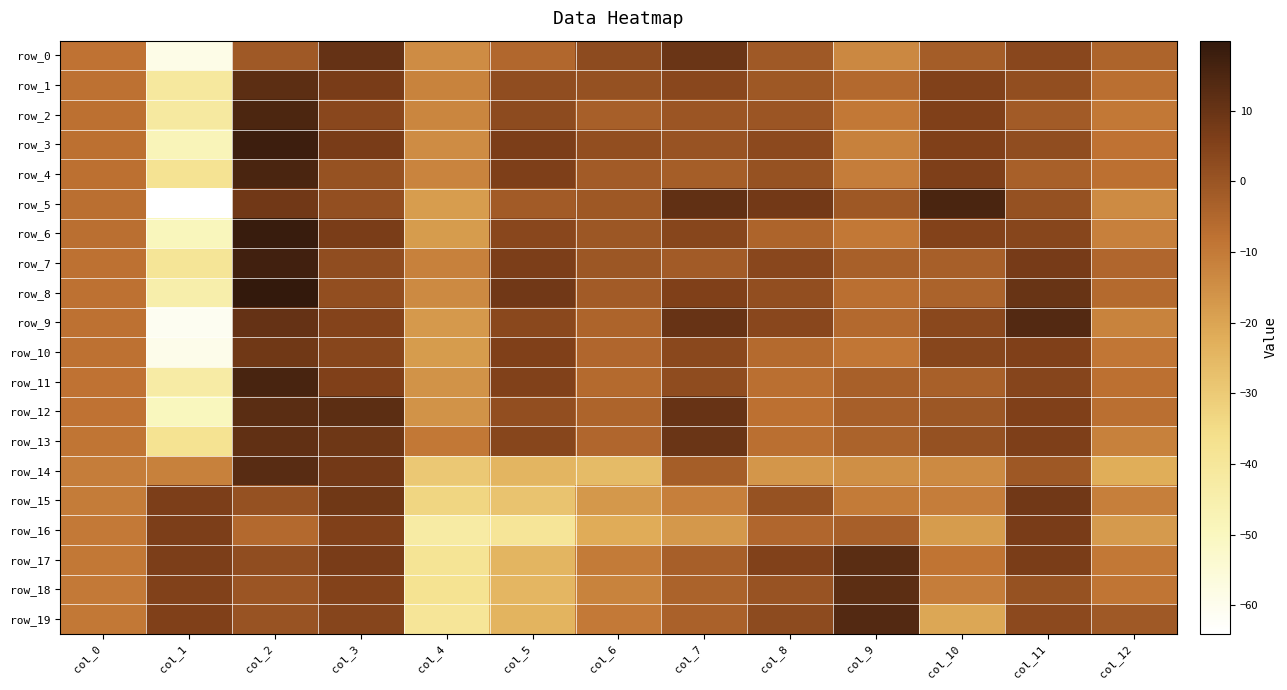

Which has a higher value, col_6 or col_10?

col_6